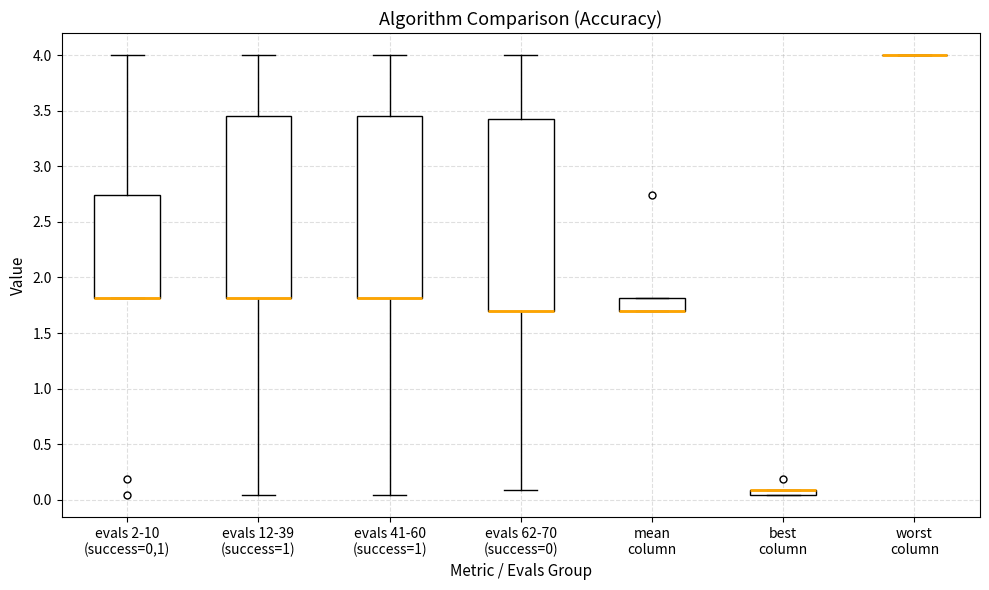

Comparing the boxes themselves (not the whiskers), which one is the tallest?

evals 62-70 (success=0)